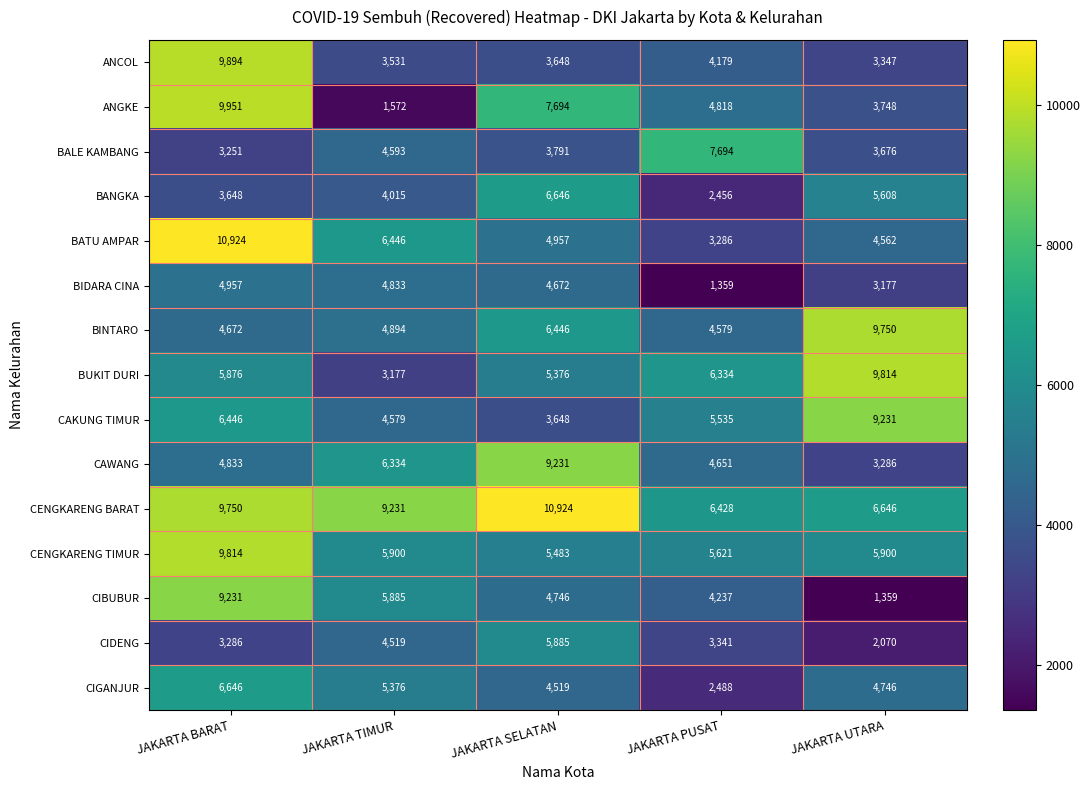

At which category is the sum across all series the highest?

JAKARTA BARAT